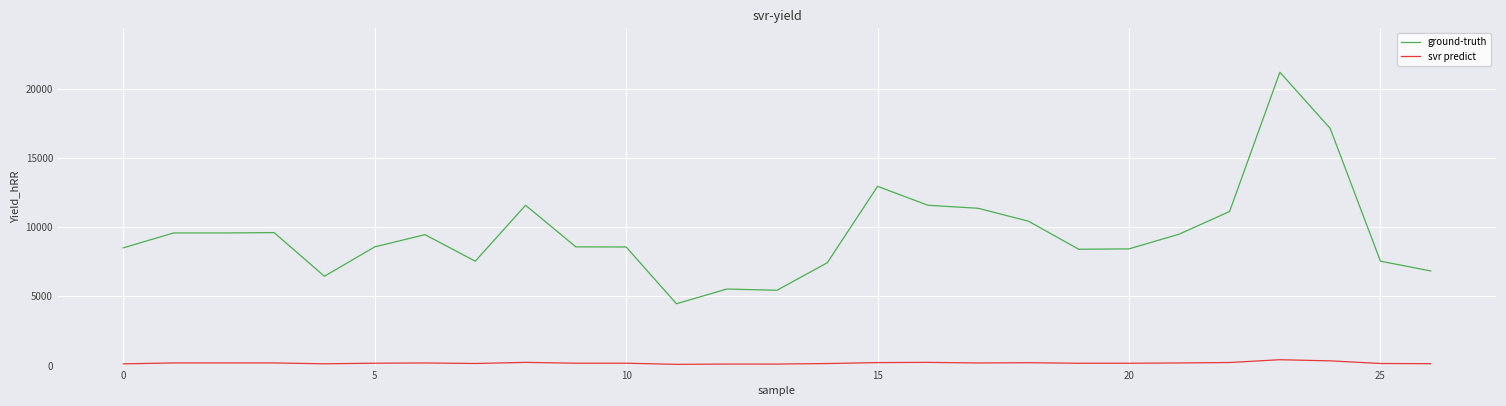

True or false: ground-truth and svr predict cross at least once.

False